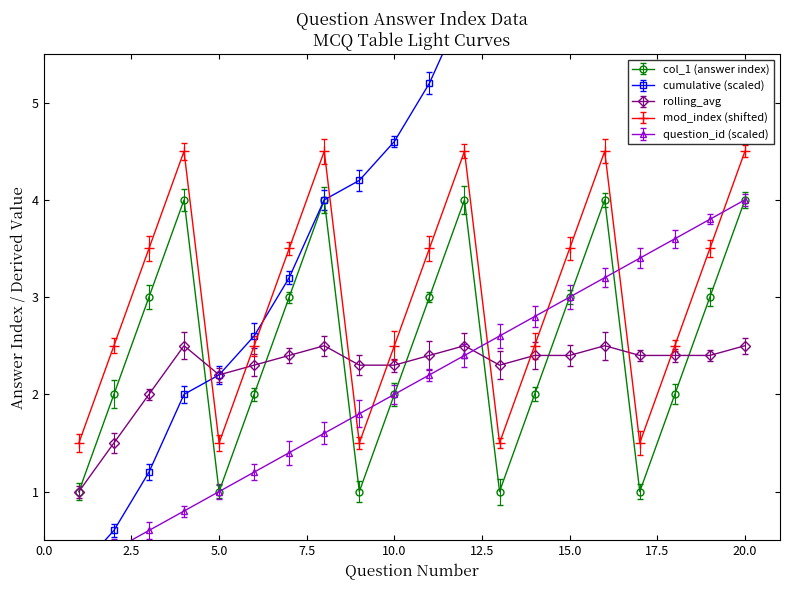

True or false: mod_index has a value of 2.5 at 6.

True